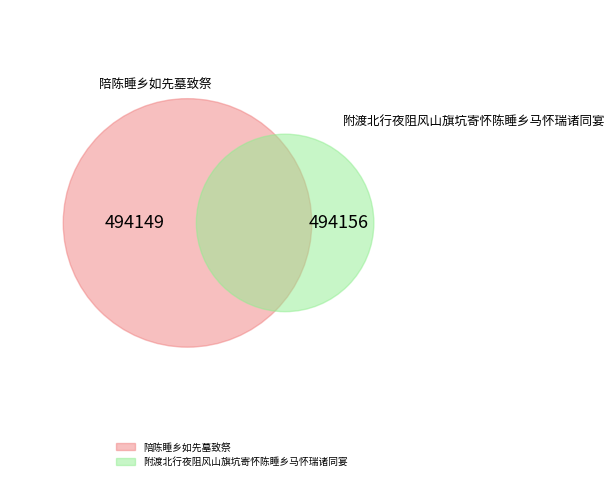

How much of the chart is everything except 附渡北行夜阻风山旗坑寄怀陈睡乡马怀瑞诸同宴?

50.0%